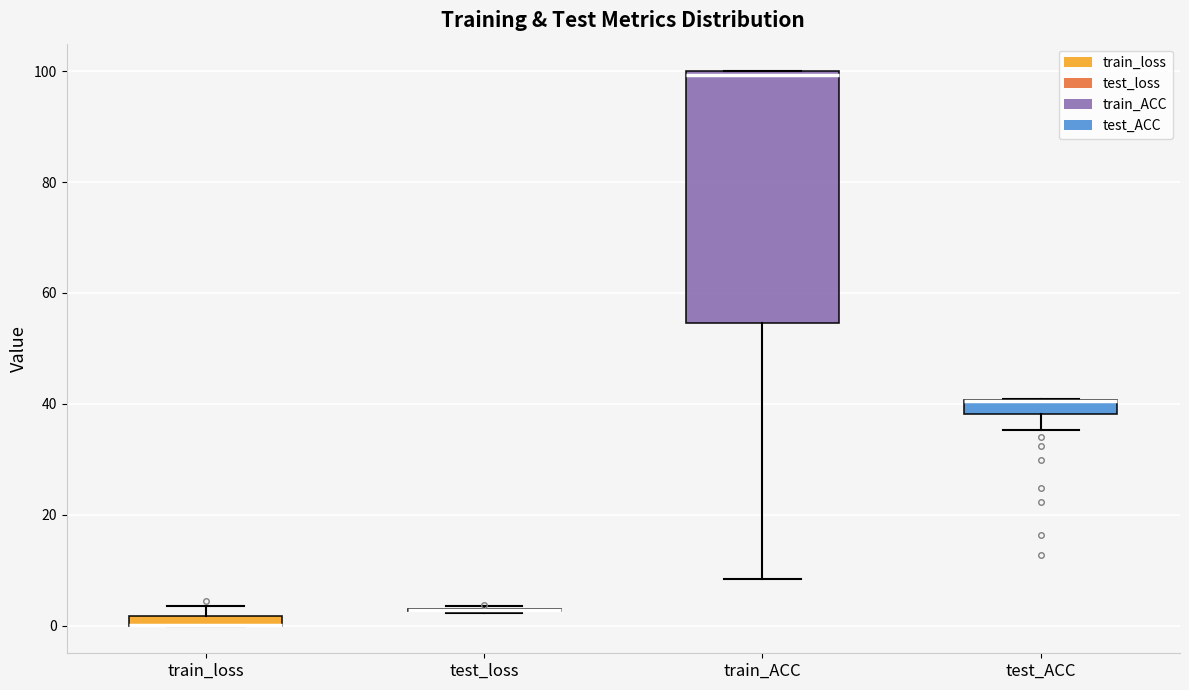

Which box is the tallest, from its lower edge to its upper edge?

train_ACC